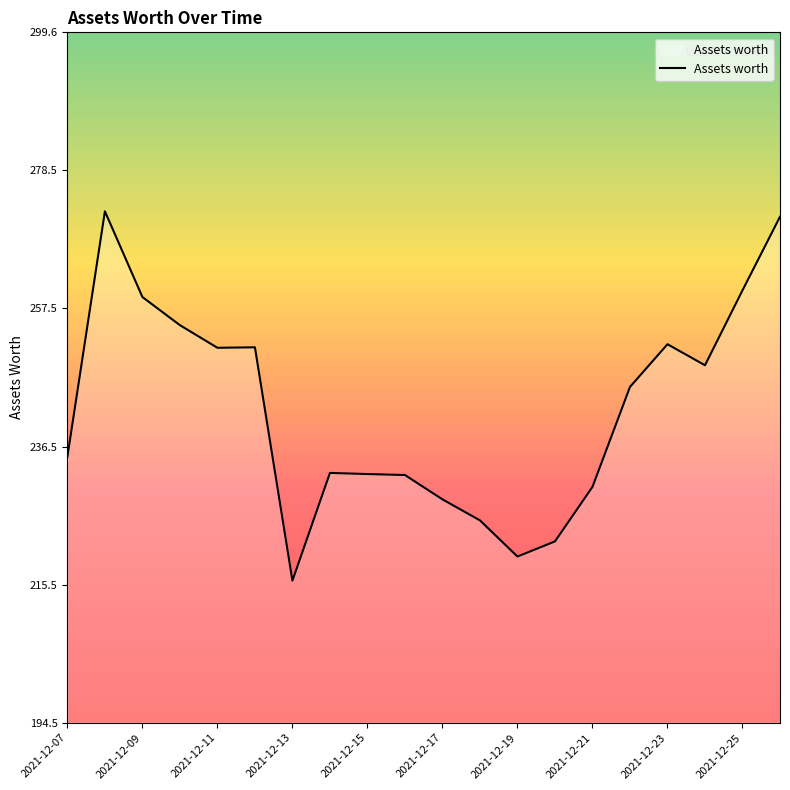

What is the greatest value displayed?

272.3